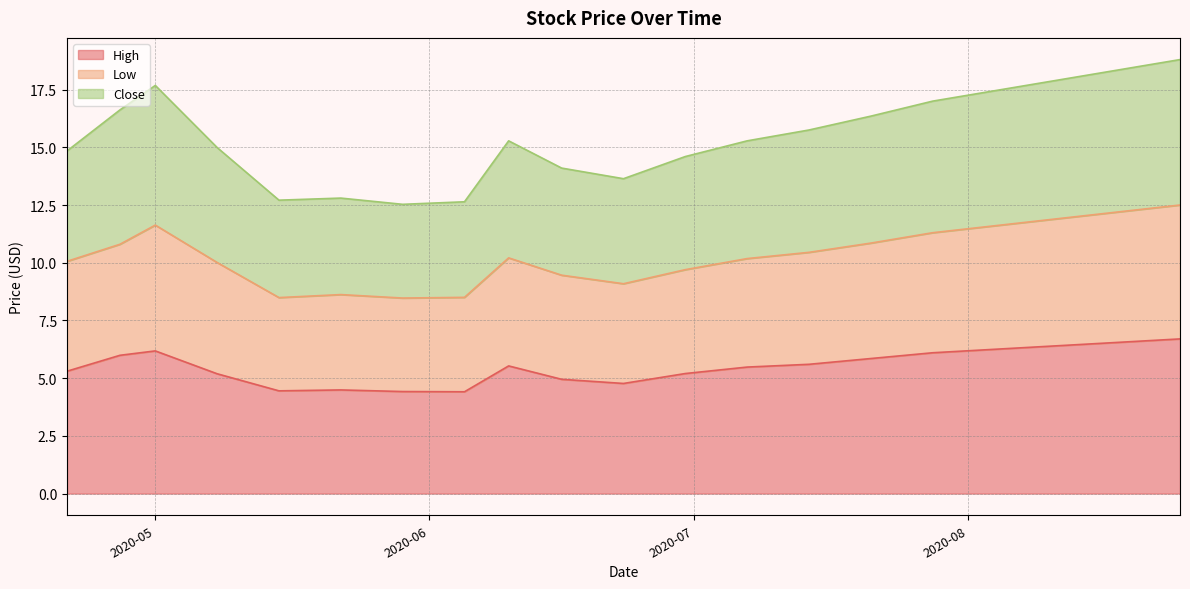

True or false: Close has a value of 12.6 at 2020-06-05.

True